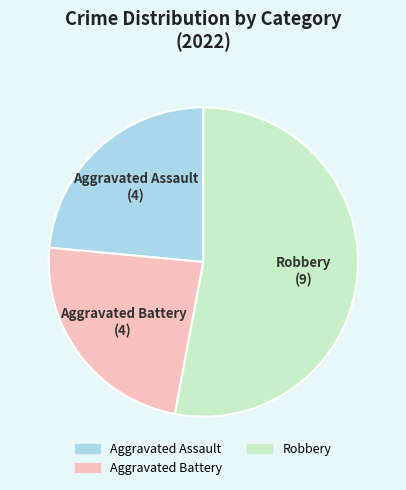

Is there any slice that represents more than half of the pie?

Yes